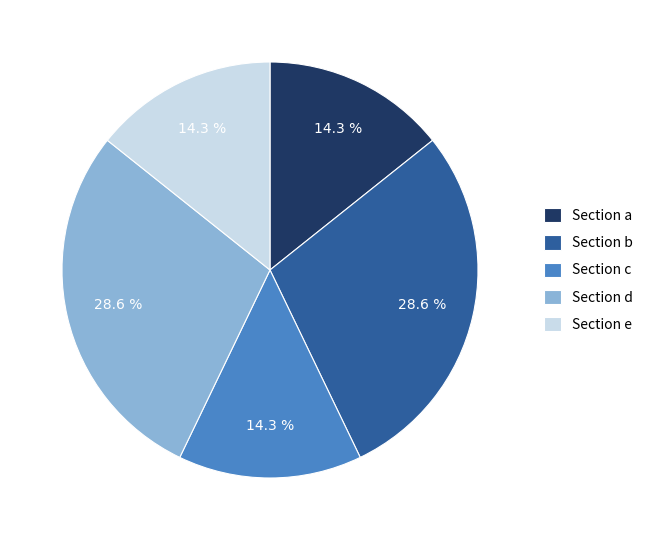

Is there any slice that represents more than half of the pie?

No